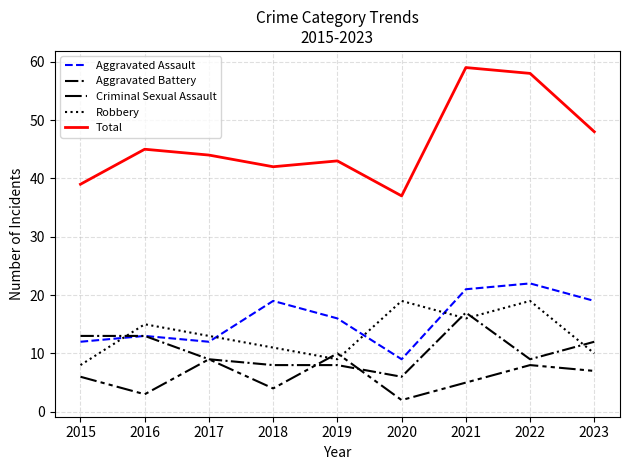

What is the total value across all series at 2016?

89